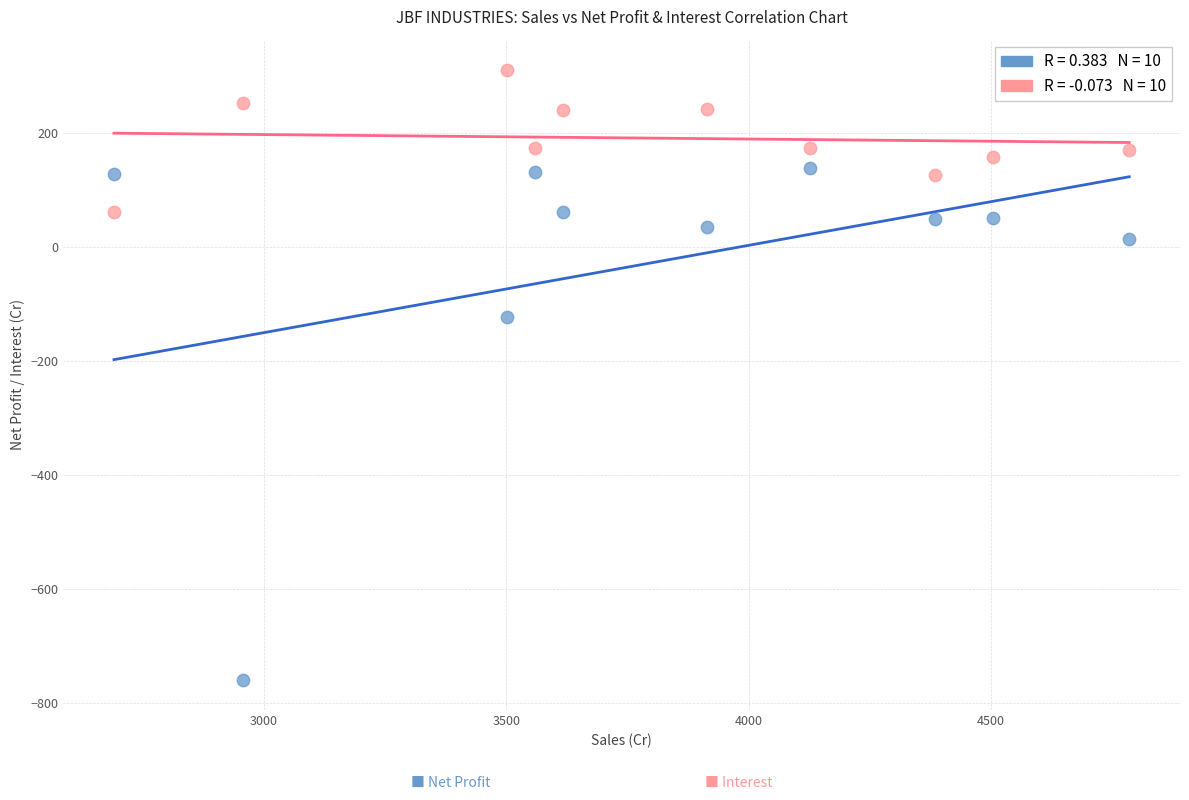

Across all series, what Y value is closest to -223?

-122.8